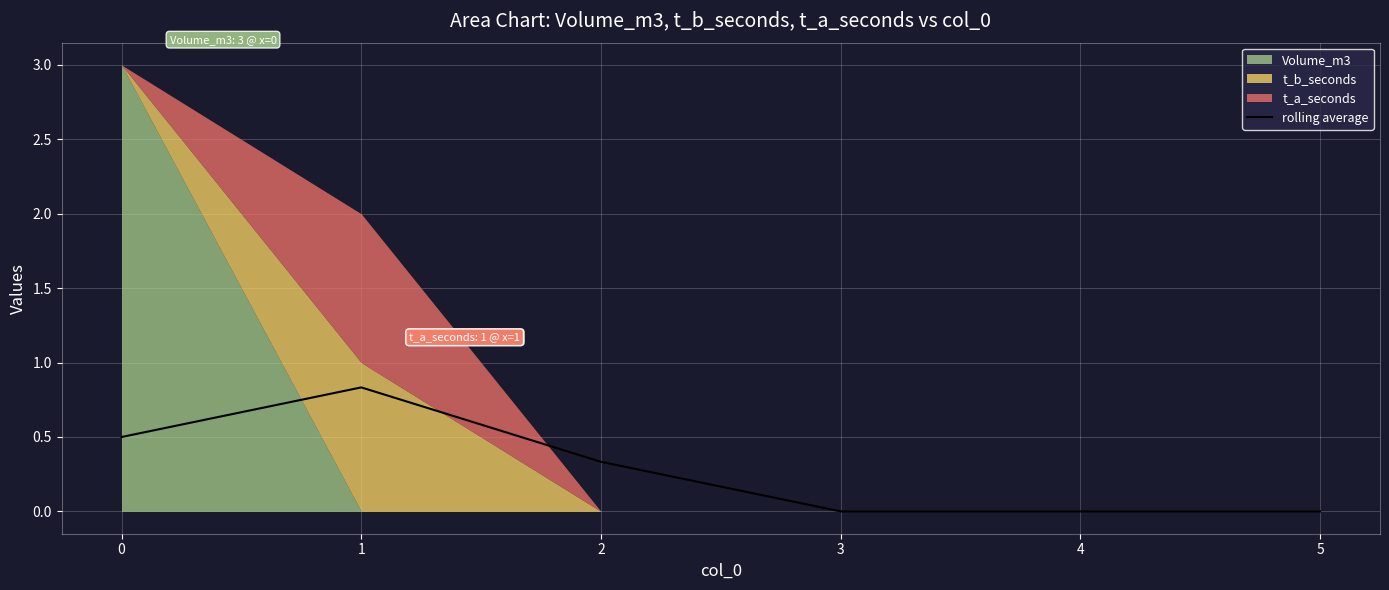

Reading left to right, extract all data points from this chart.

0.5	0.8	0.3	0.0	0.0	0.0